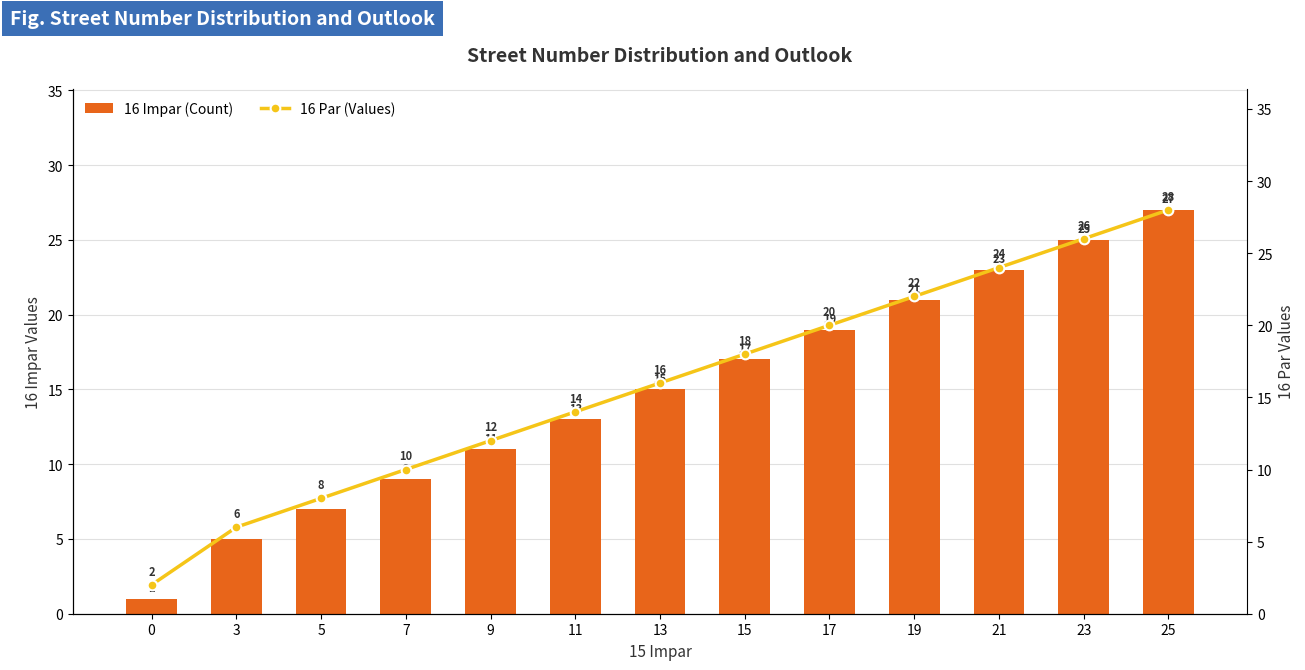

What is the difference between the second highest and minimum values in the 16 Impar (Count) series?

24